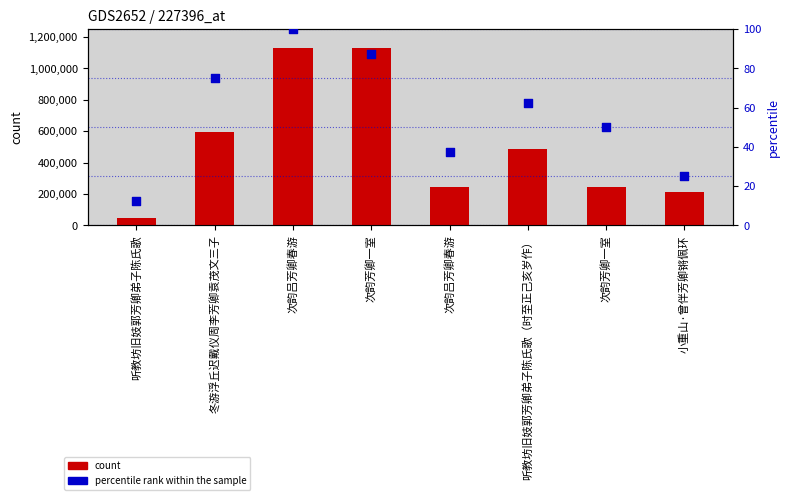

Which series has the largest total across all categories?

count